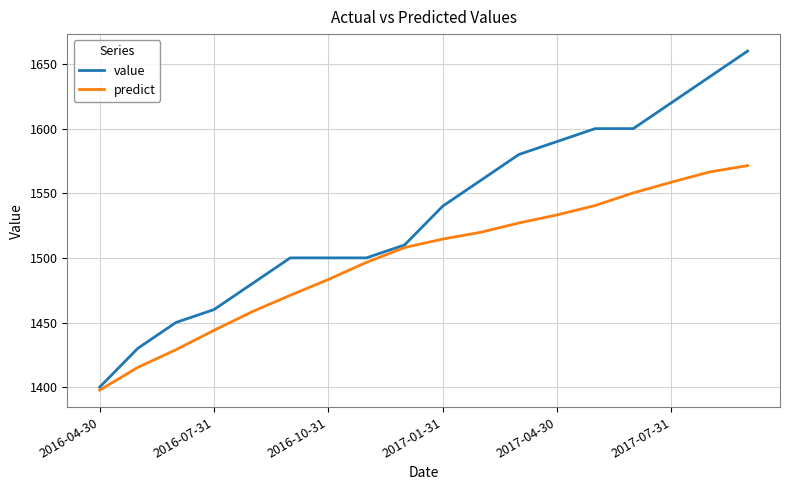

At how many categories does at least one series exceed 1504?

10